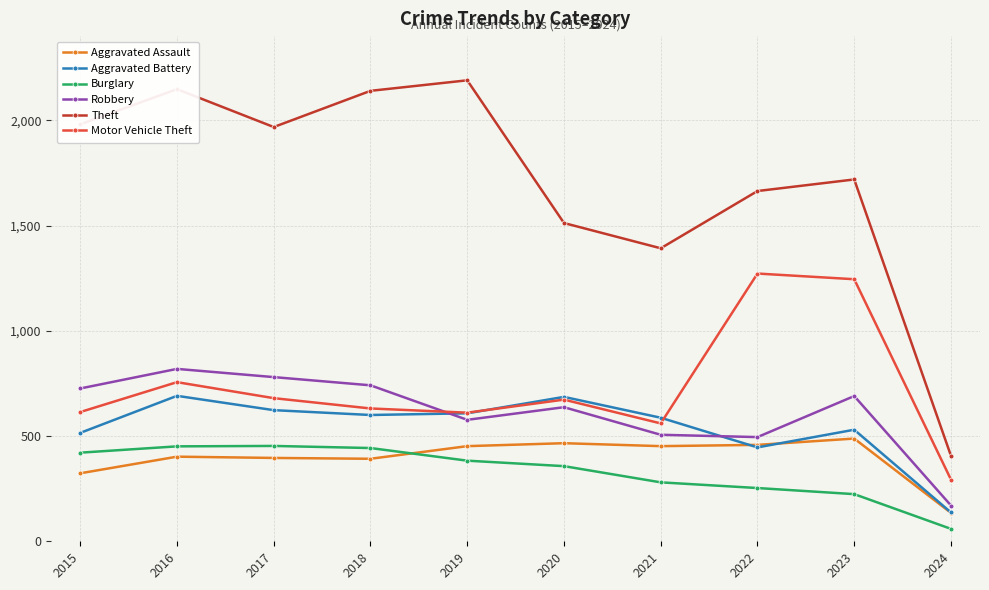

Which series changed the most between 2019 and 2023?

Motor Vehicle Theft